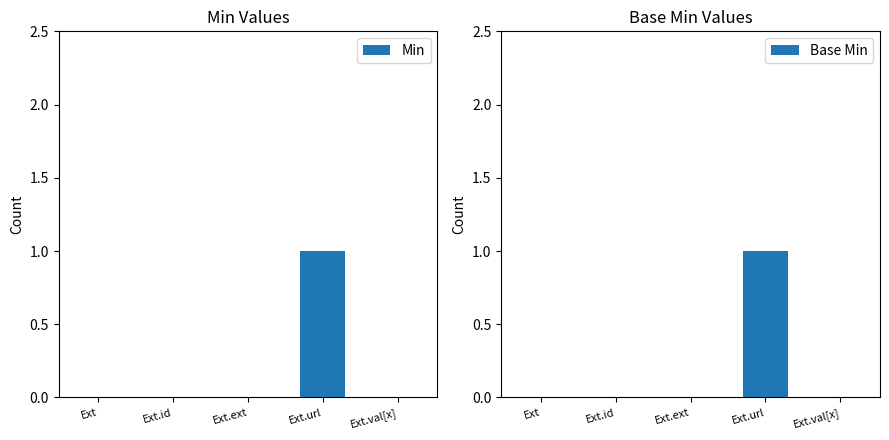

Which series has the largest total across all categories?

Min